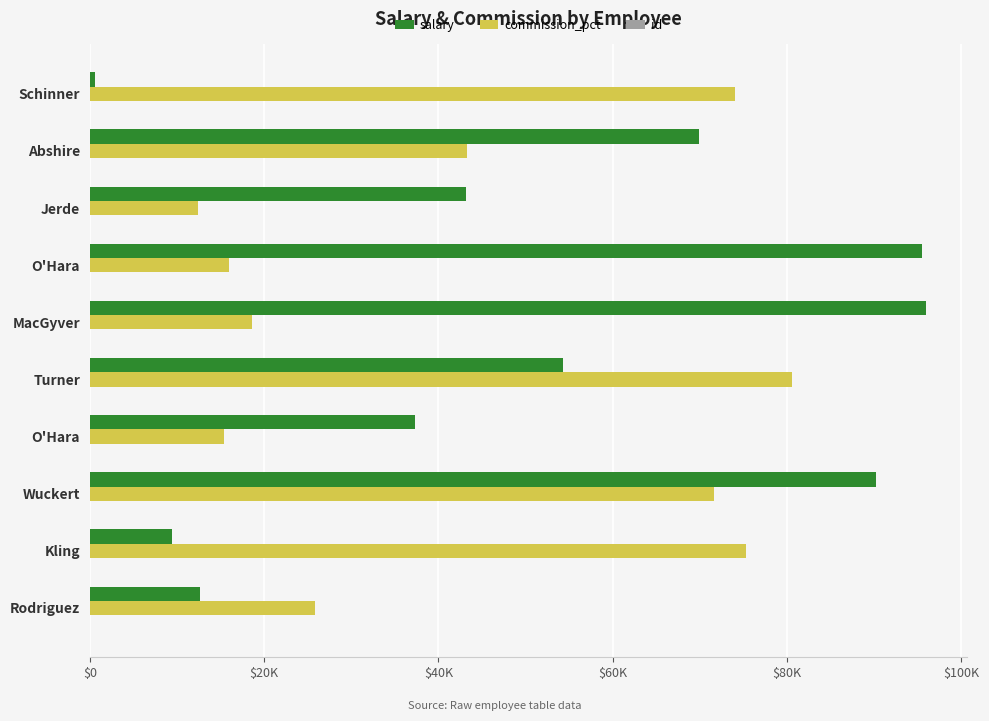

At how many categories does at least one series exceed 32667?

9